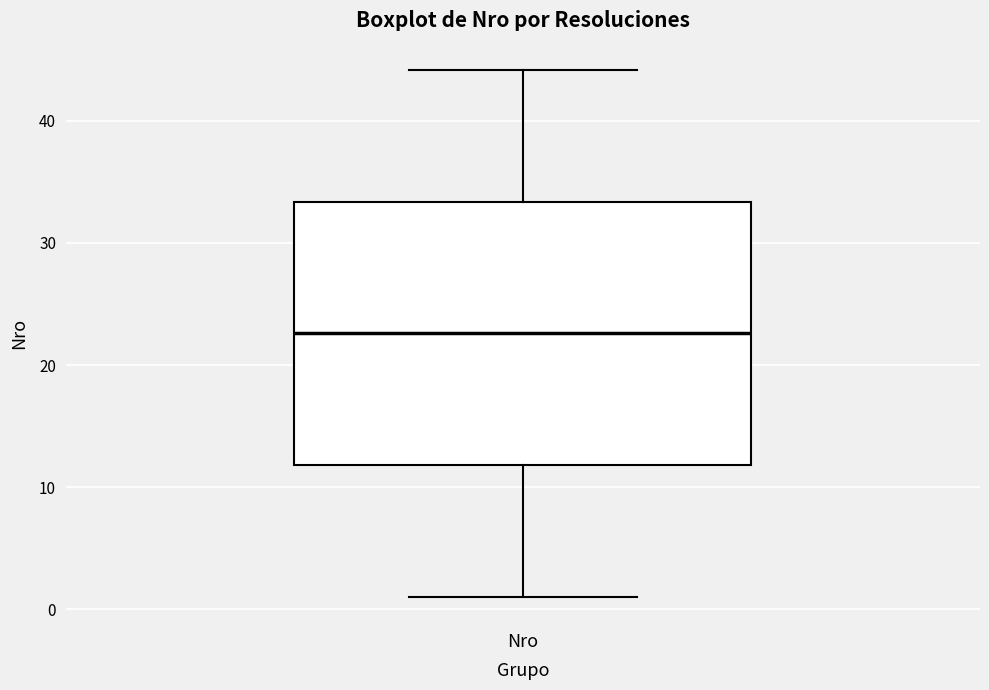

Transcribe this box plot: give where the median line is, the range the box spans, and where the two whiskers end, as read against the y-axis. The values are not printed on the chart, so give them approximately, as read against the axis.

median 23, box 12 to 33, whiskers 1 to 44